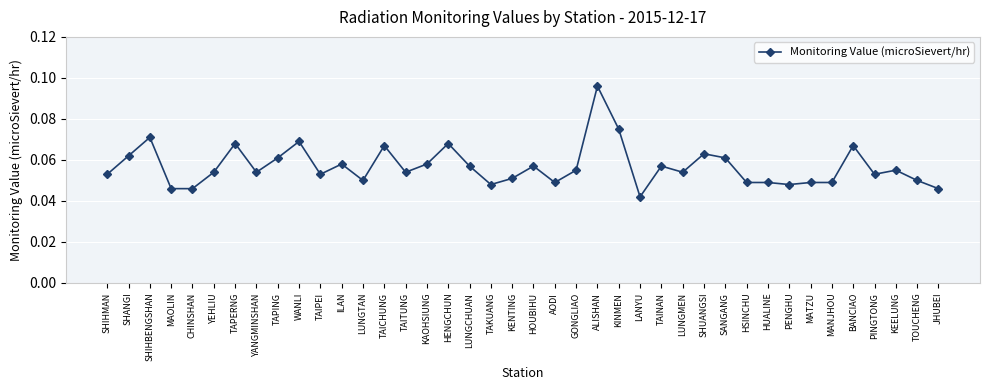

Count the values in the range 0 to 1.

40